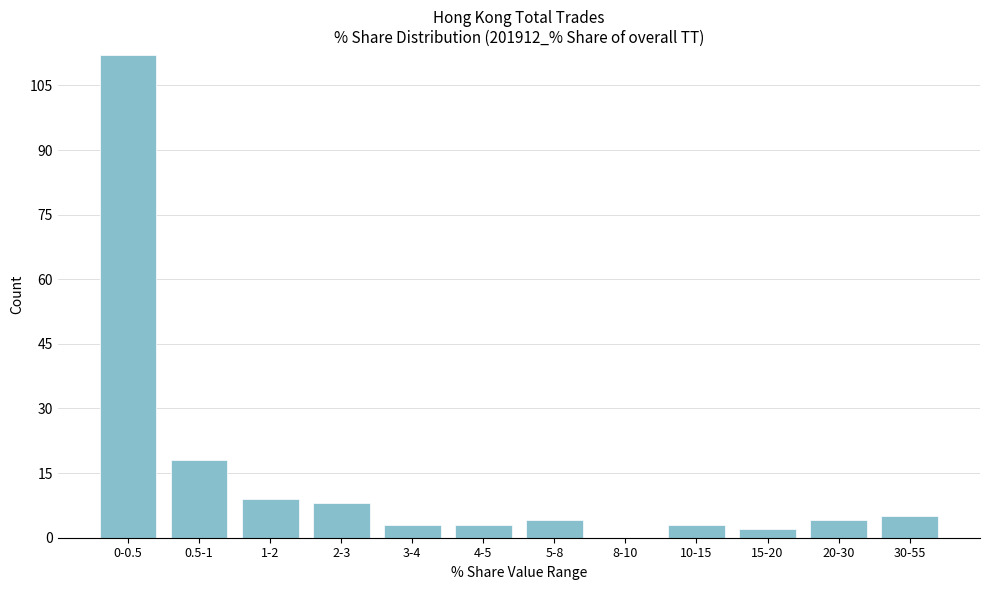

Reading left to right, list all the values displayed in this chart.

0-0.5=112	0.5-1=18	1-2=9	2-3=8	3-4=3	4-5=3	5-8=4	8-10=0	10-15=3	15-20=2	20-30=4	30-55=5